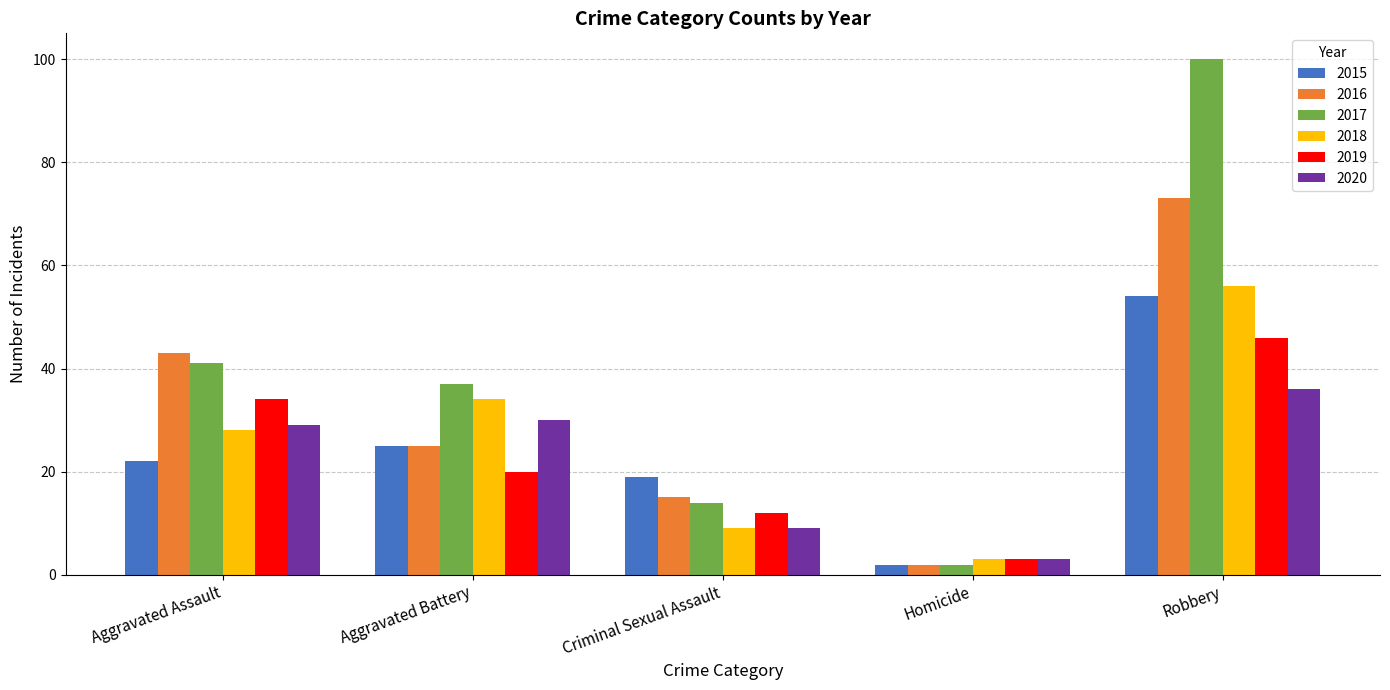

Does the chart contain any negative values?

No